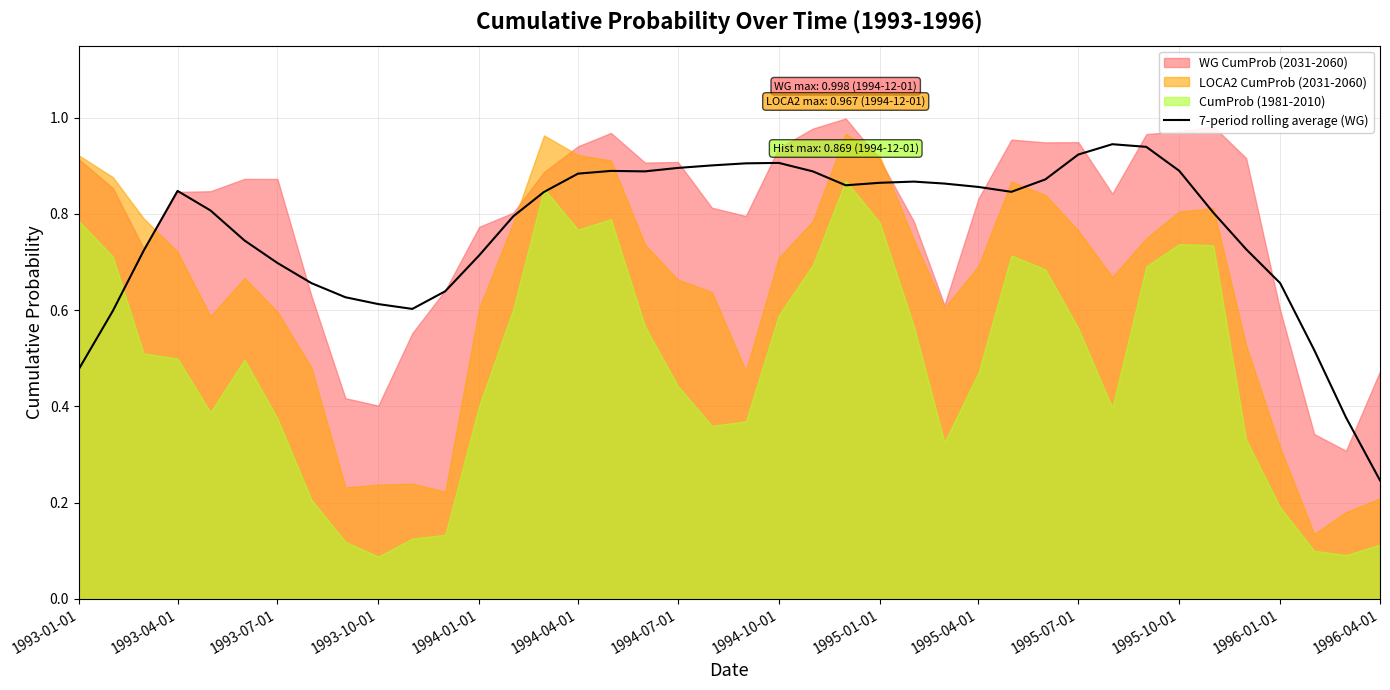

What is the difference between the second highest and minimum values?

0.7